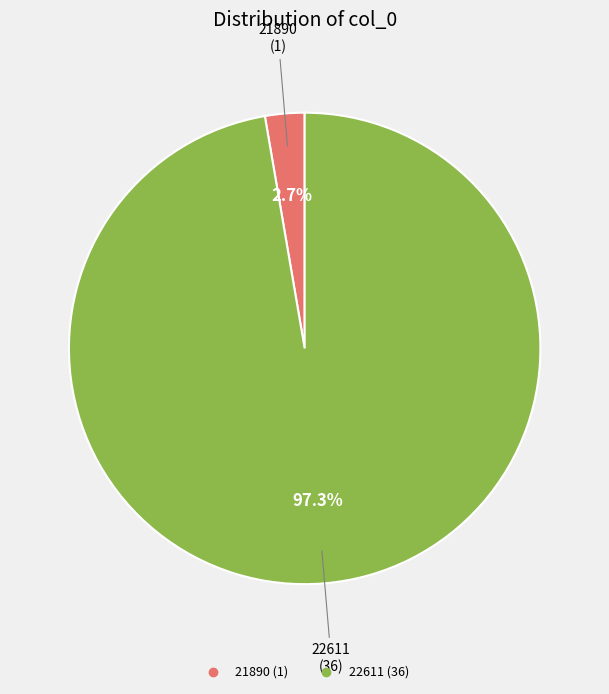

Which category accounts for the majority?

22611